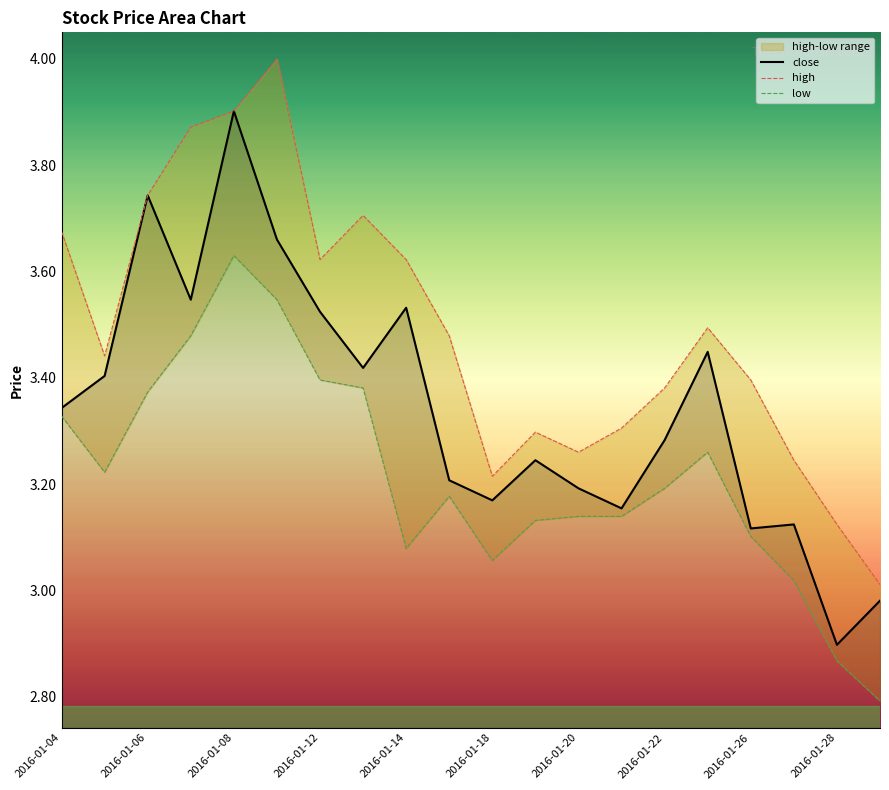

What is the maximum value for high?

4.0